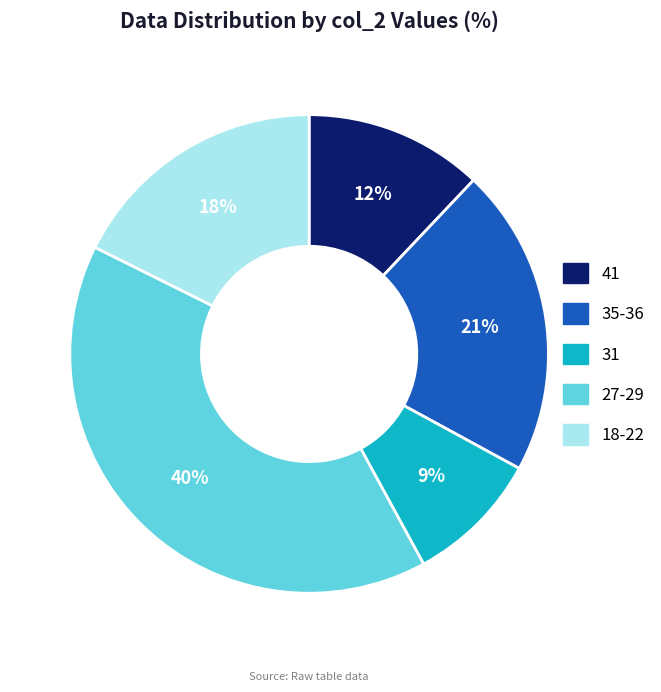

To the nearest percent, what is the average slice percentage?

20%